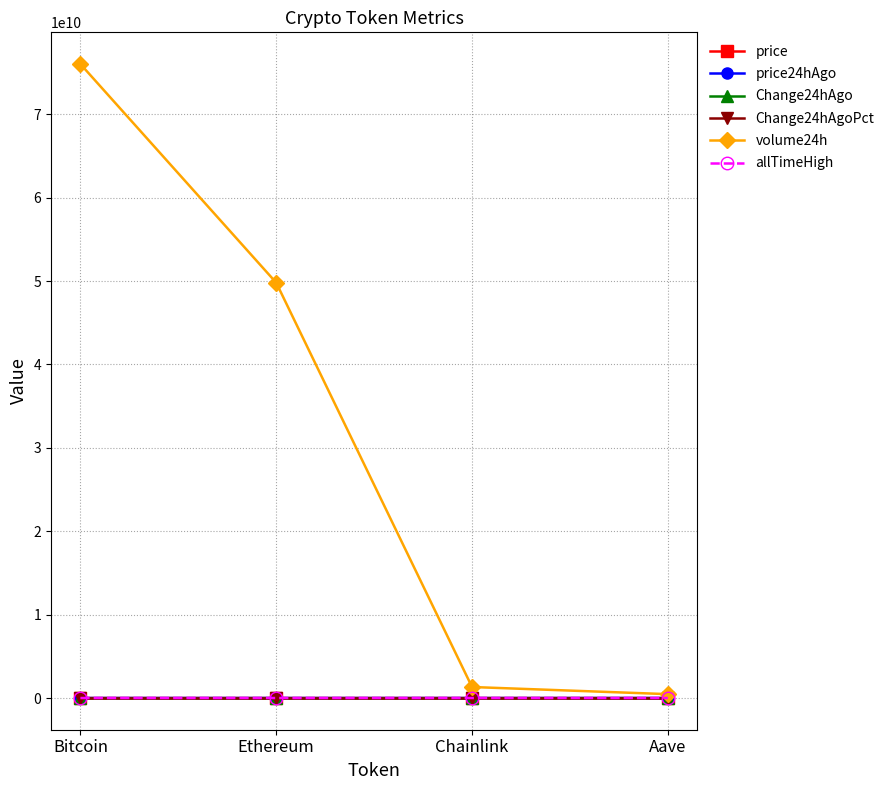

What is the difference between the highest and lowest values at Bitcoin?

76031830416.0